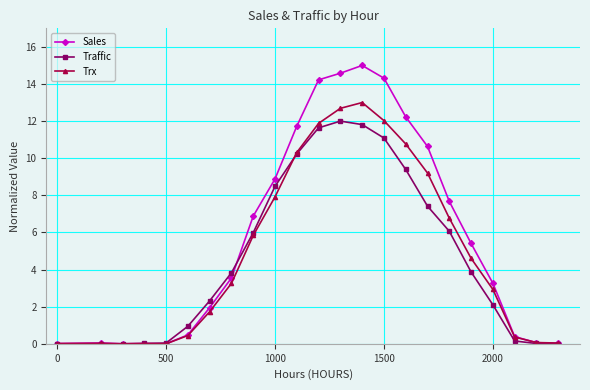

Which series has the largest total across all categories?

Sales